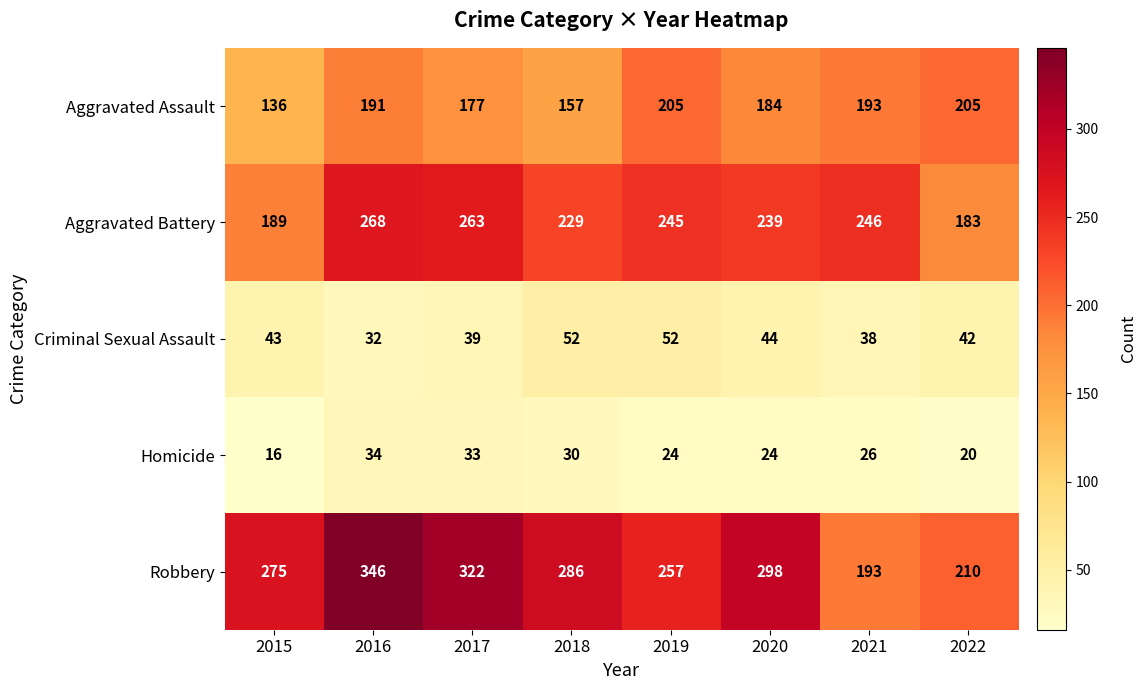

What is the approximate value of Homicide at 2021, to the nearest 10?

30